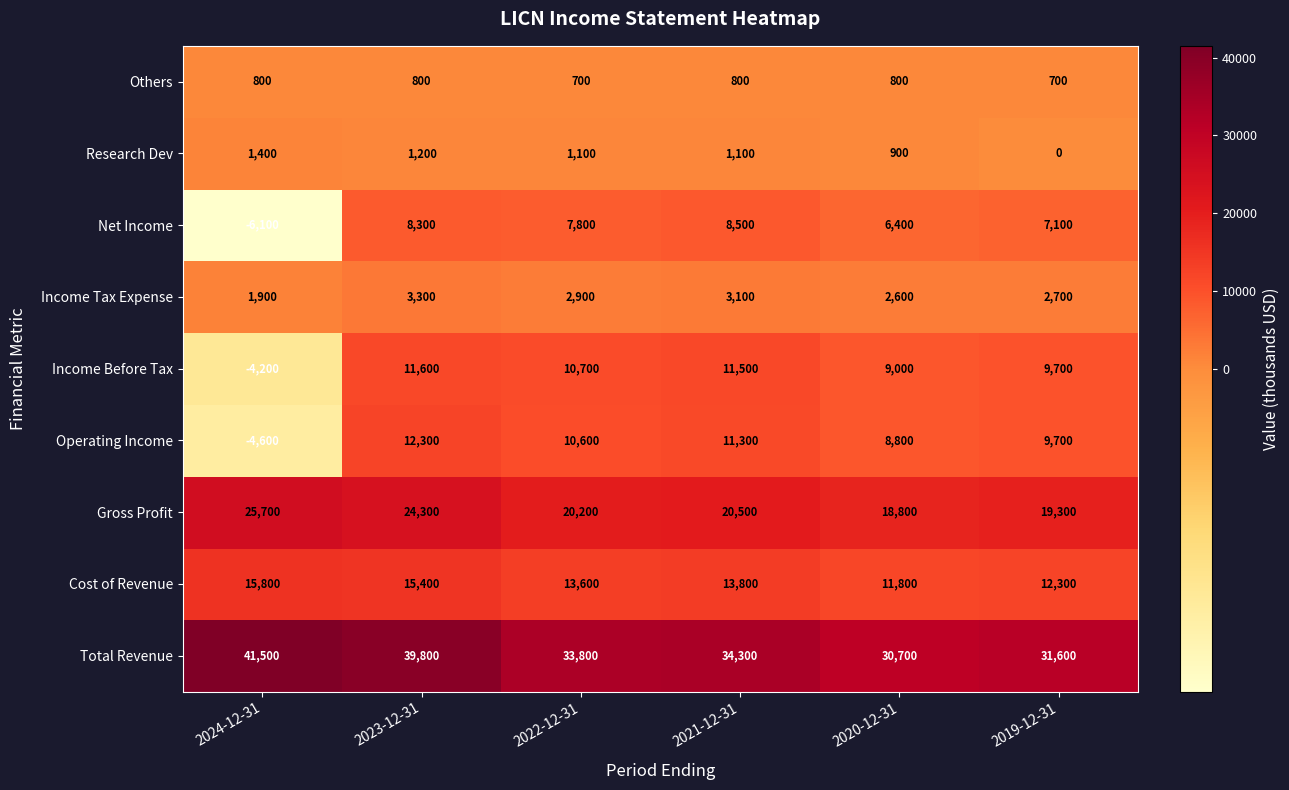

What is the difference between the Operating Income values at 2023-12-31 and 2019-12-31?

2600